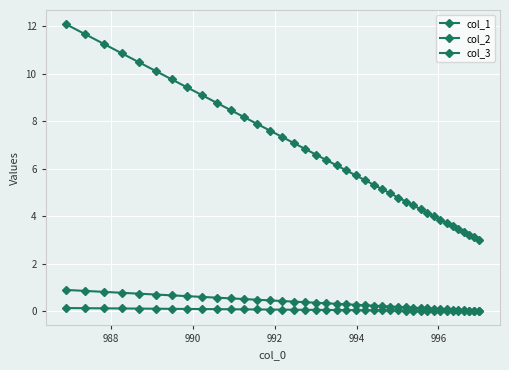

How many lines are shown in the chart?

3